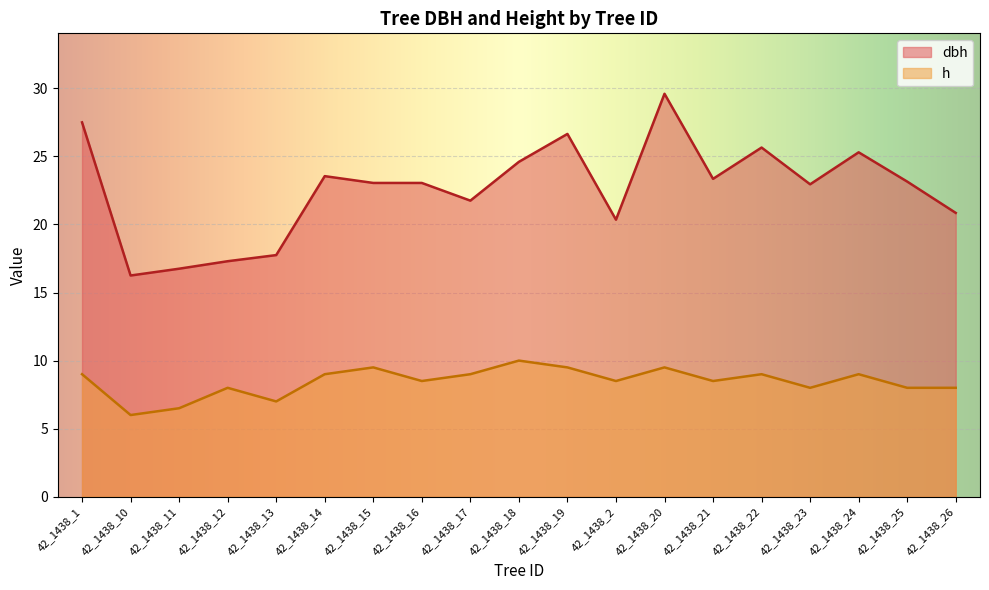

True or false: h and dbh intersect in this chart.

False